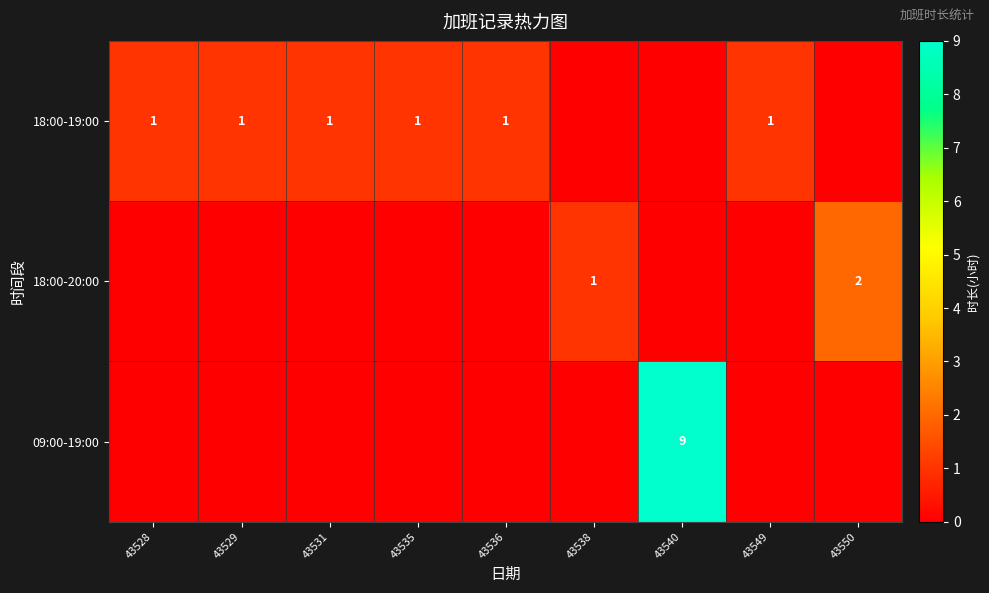

Is it true that 09:00-19:00 equals 4 at 43540?

False